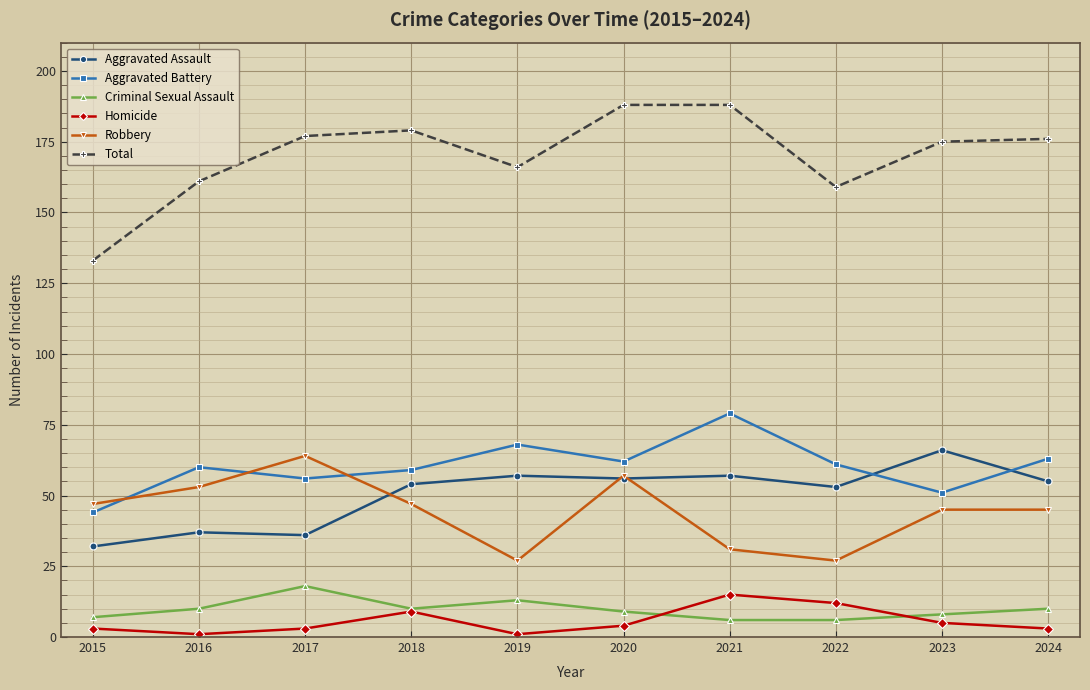

The Aggravated Battery series shows 68 at 2019. True or false?

True